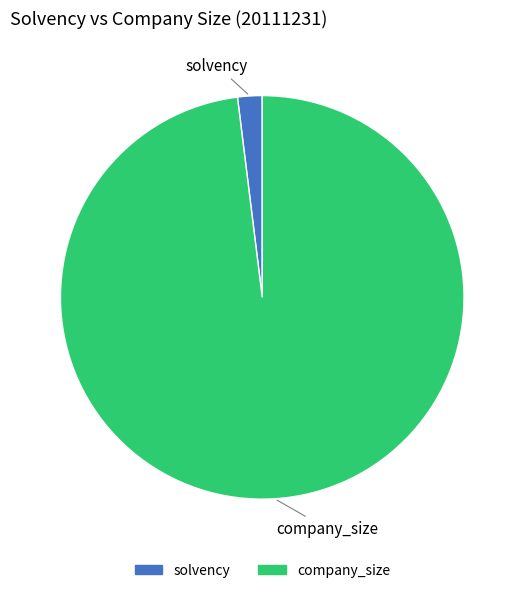

Is there any slice that represents more than half of the pie?

Yes